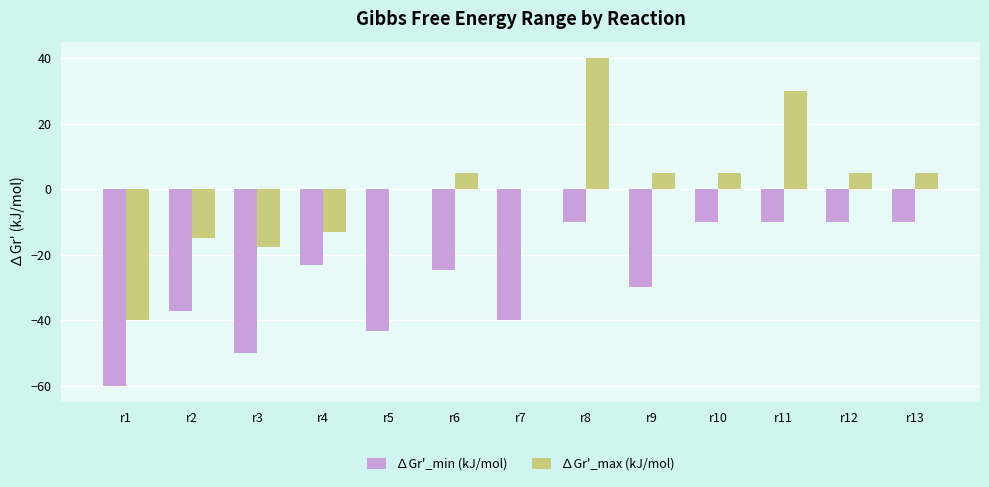

At which label is ∆Gr'_min (kJ/mol) closest to -35?

r2